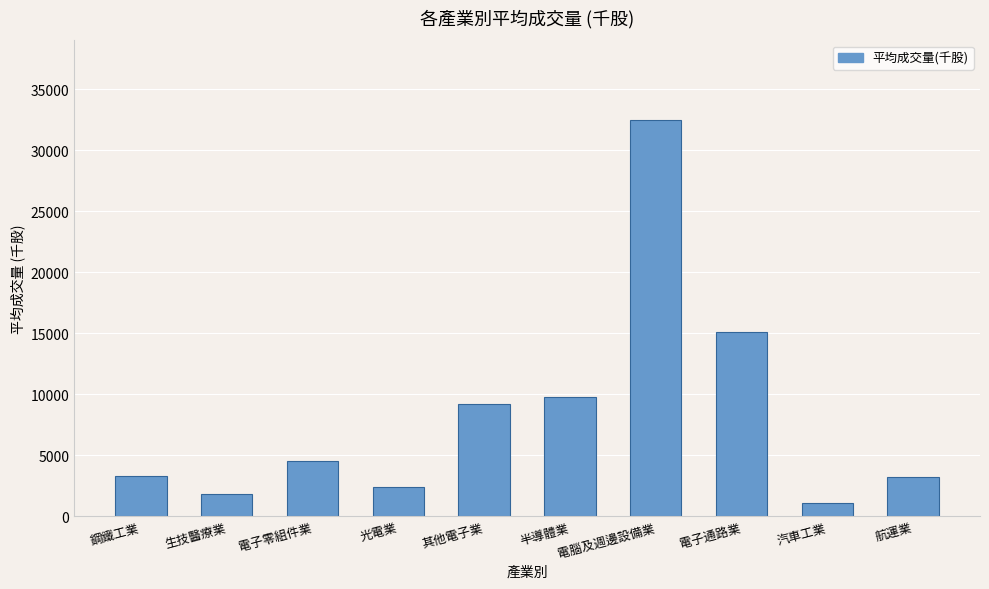

How many bars are there in total?

10